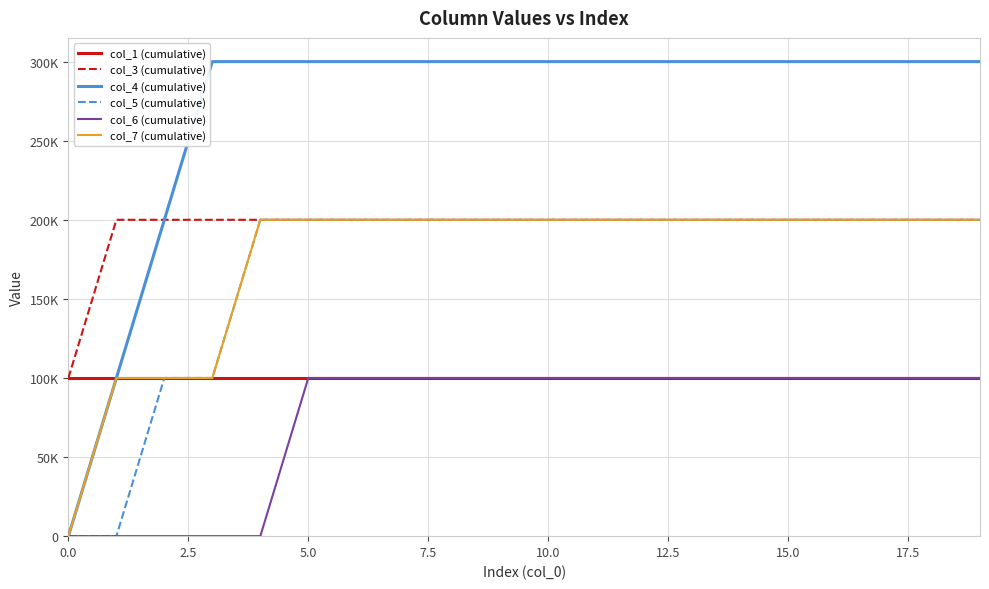

Does the chart display data point markers on the line(s)?

No